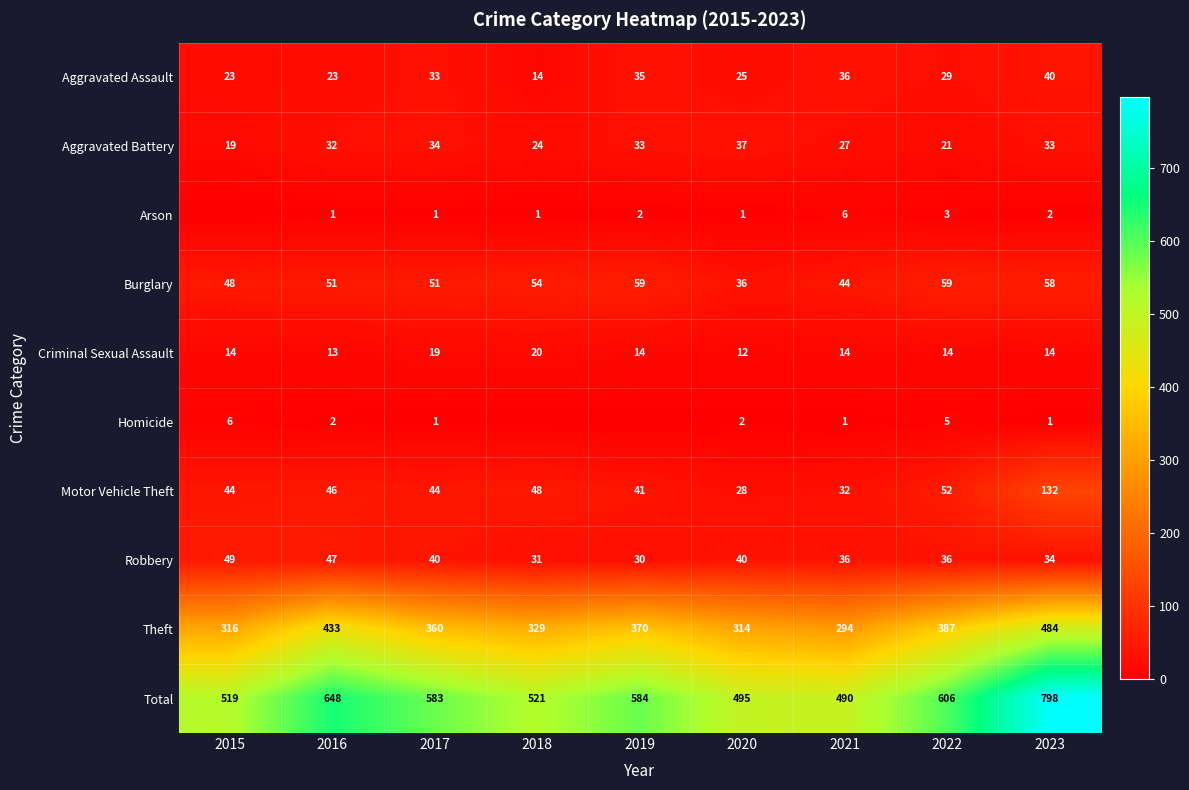

At 2020, list the series in order from largest to smallest.

Total, Theft, Robbery, Aggravated Battery, Burglary, Motor Vehicle Theft, Aggravated Assault, Criminal Sexual Assault, Homicide, Arson